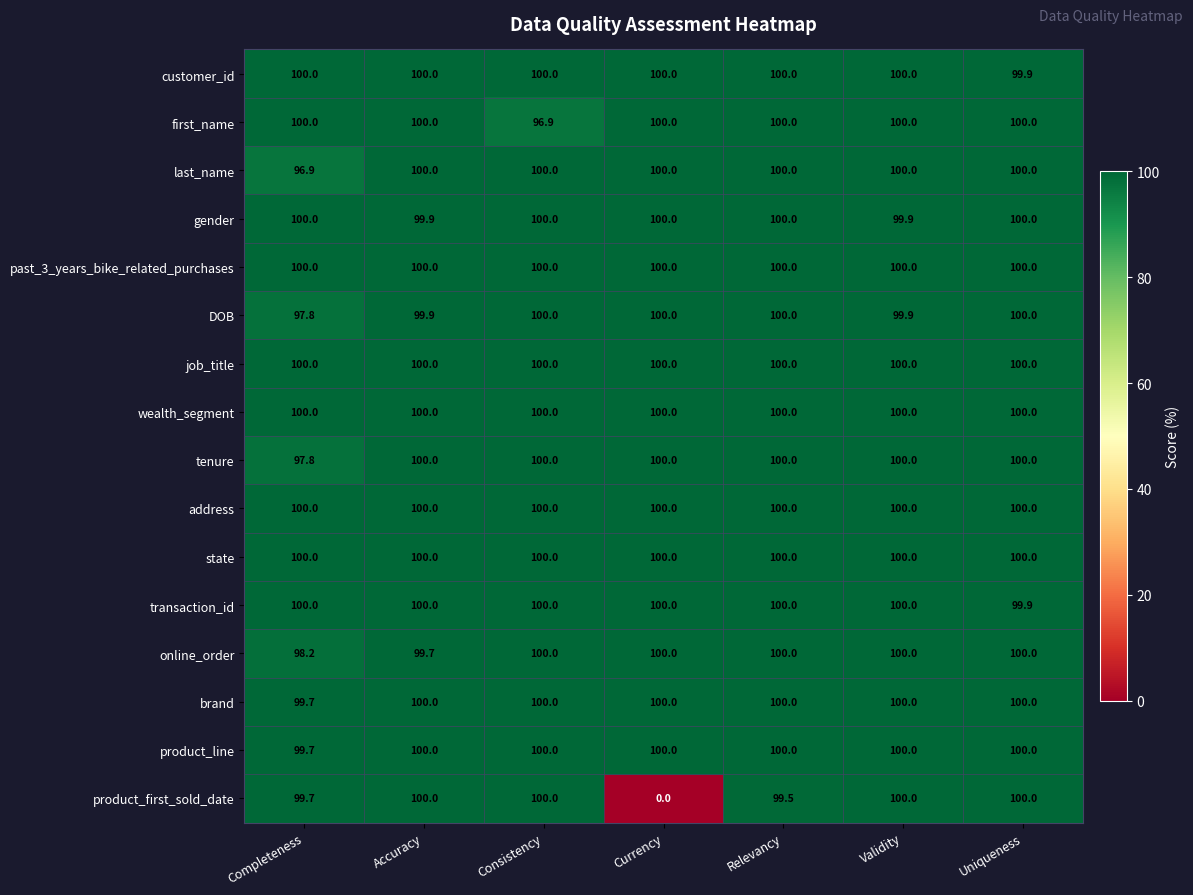

Is the value of job_title at Accuracy greater than the value of transaction_id at Uniqueness?

Yes